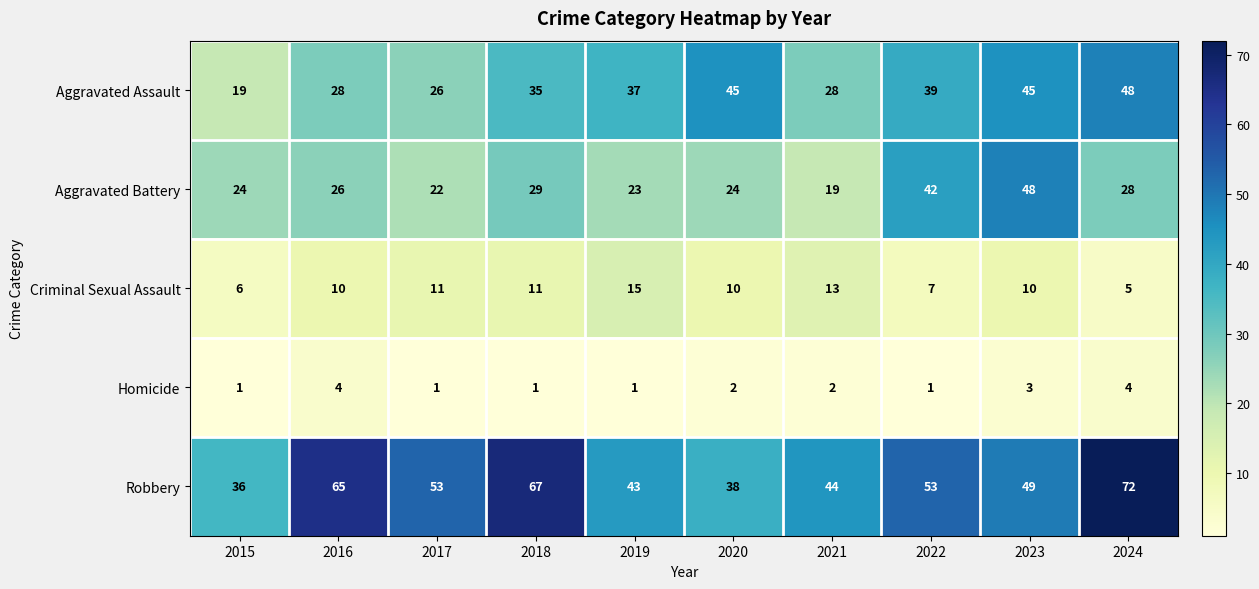

What is the total value across all series at 2022?

142